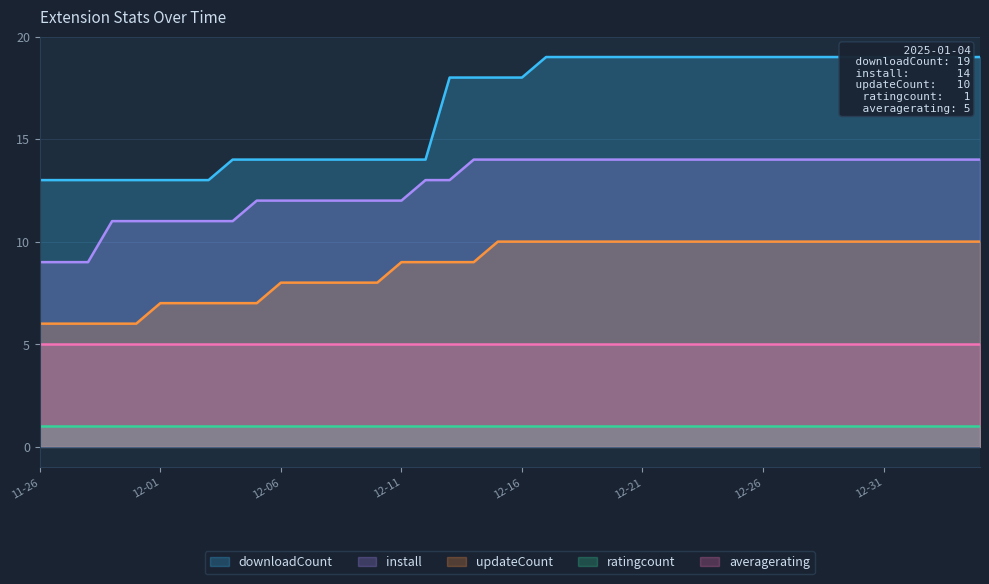

Which category has the highest value across all series?

2024-12-17